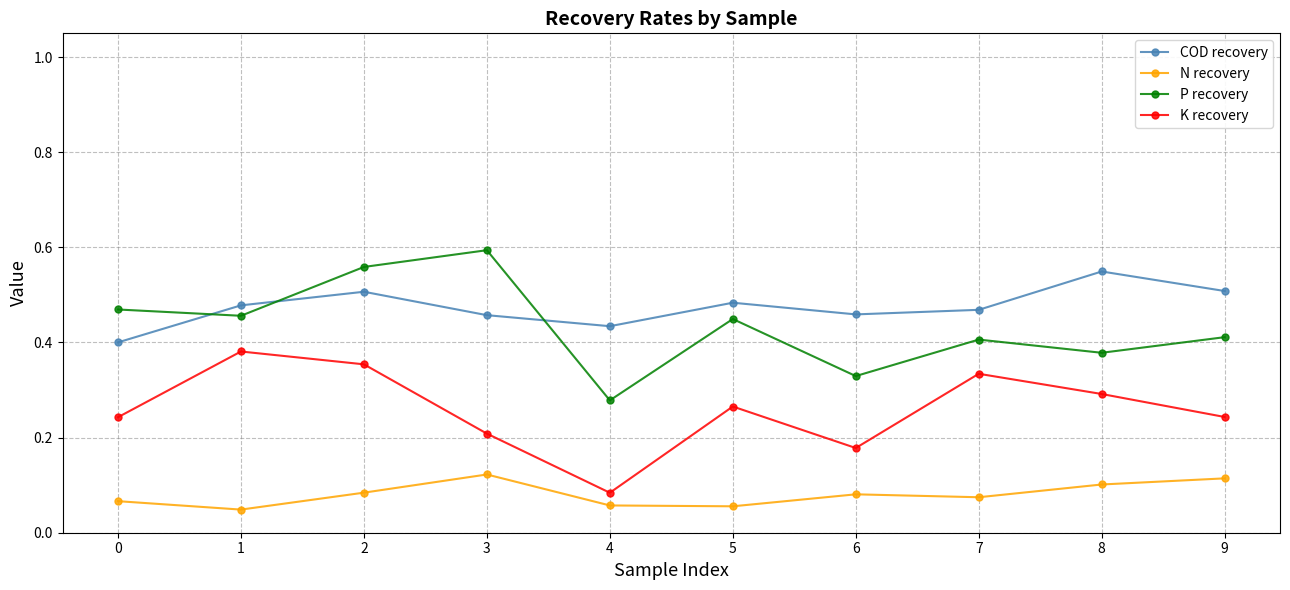

Is the value of N recovery at 3 greater than the value of COD recovery at 1?

No